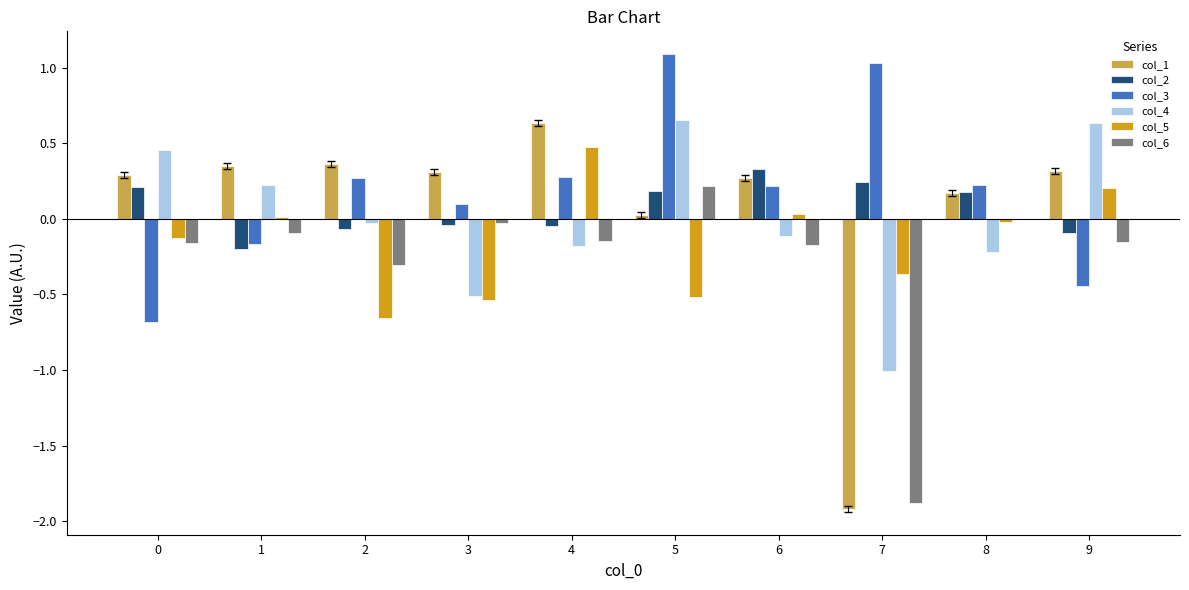

What is the greatest value displayed?

1.1